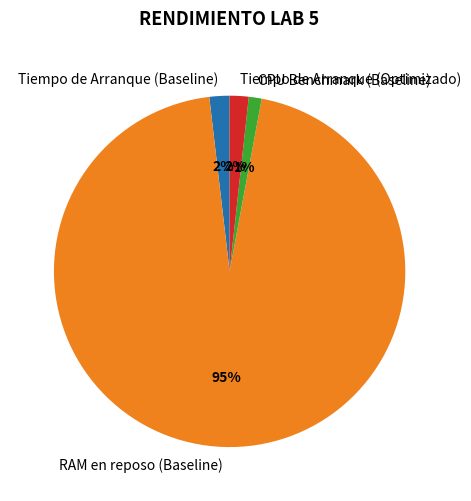

Do RAM en reposo (Baseline) and CPU Benchmark (Baseline) together represent more than half of the pie?

Yes